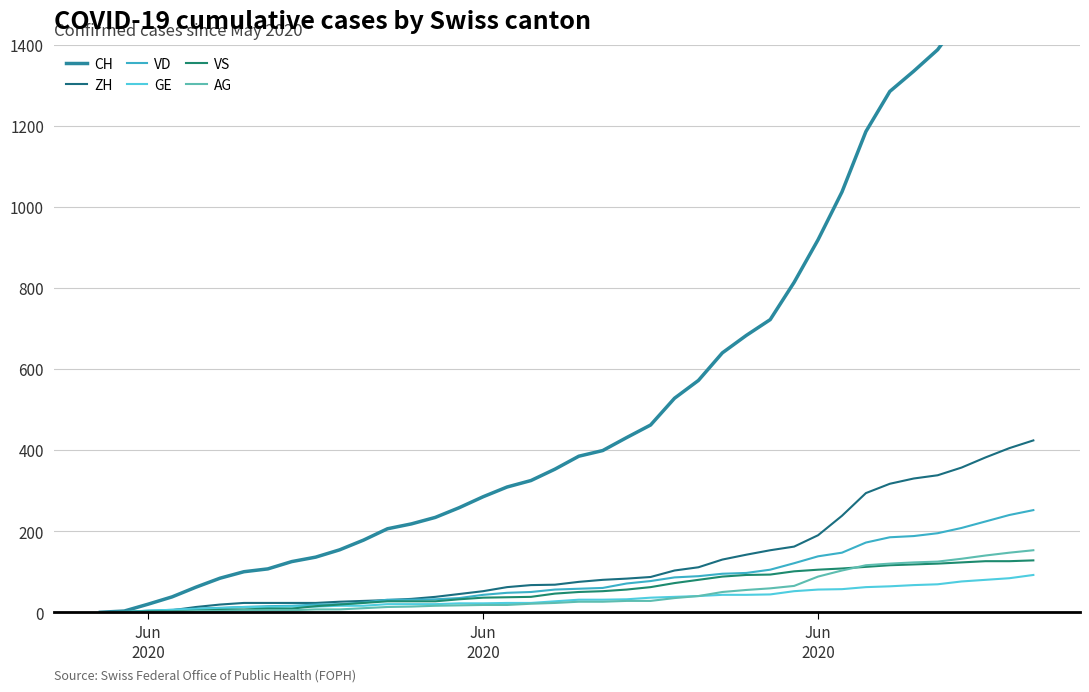

How many values in the VS series exceed 50?

19